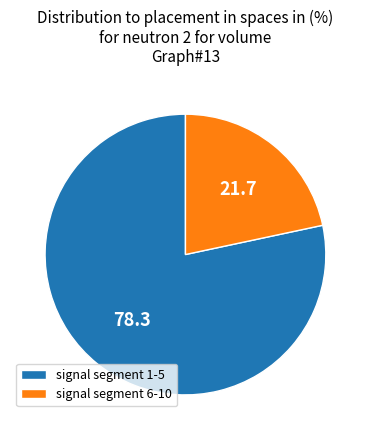

Is the sum of signal segment 1-5 and signal segment 6-10 greater than half?

Yes